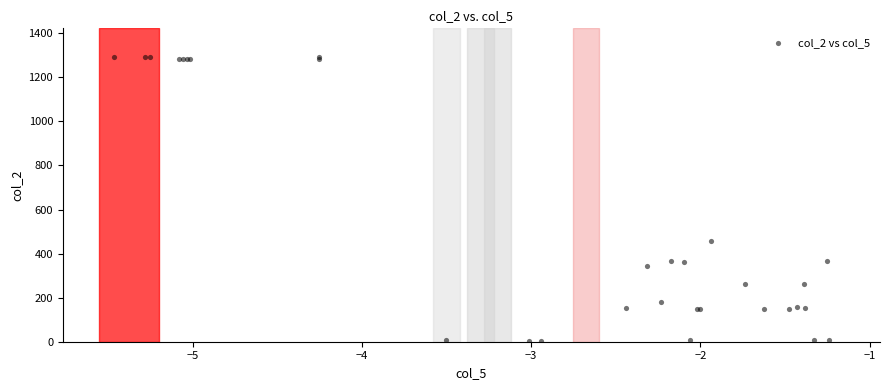

What Y value in the scatter plot is closest to 649?

458